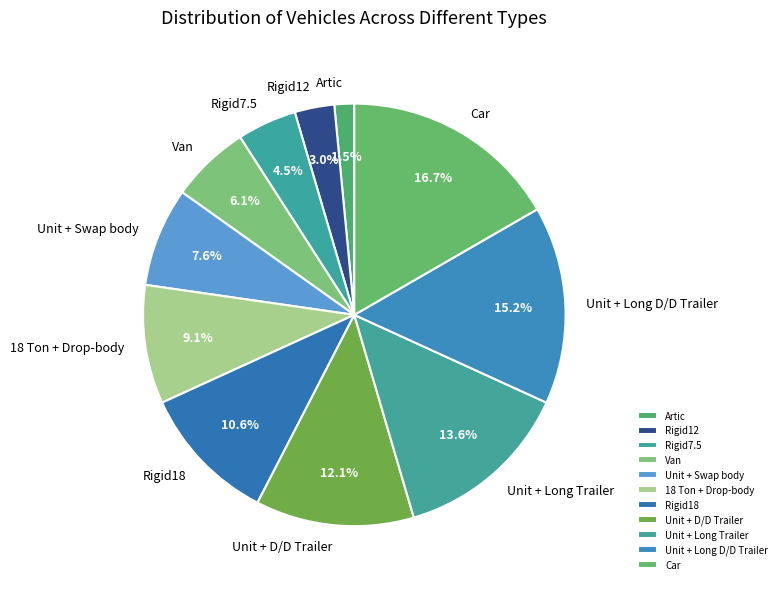

Combined, what portion of the pie is Rigid12 and Rigid18?

13.6%